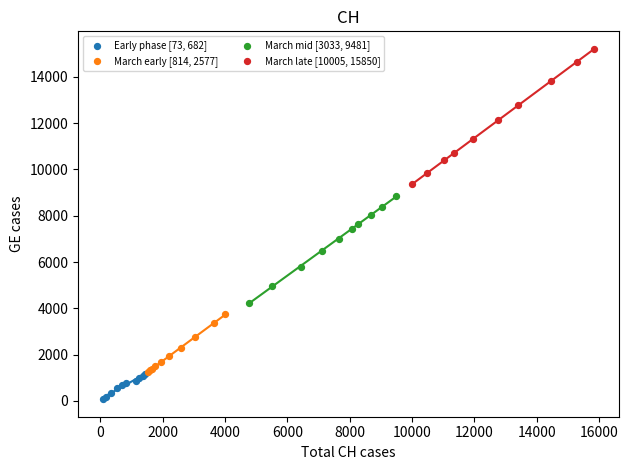

Which series reaches the maximum Y coordinate?

March late [10005, 15850]